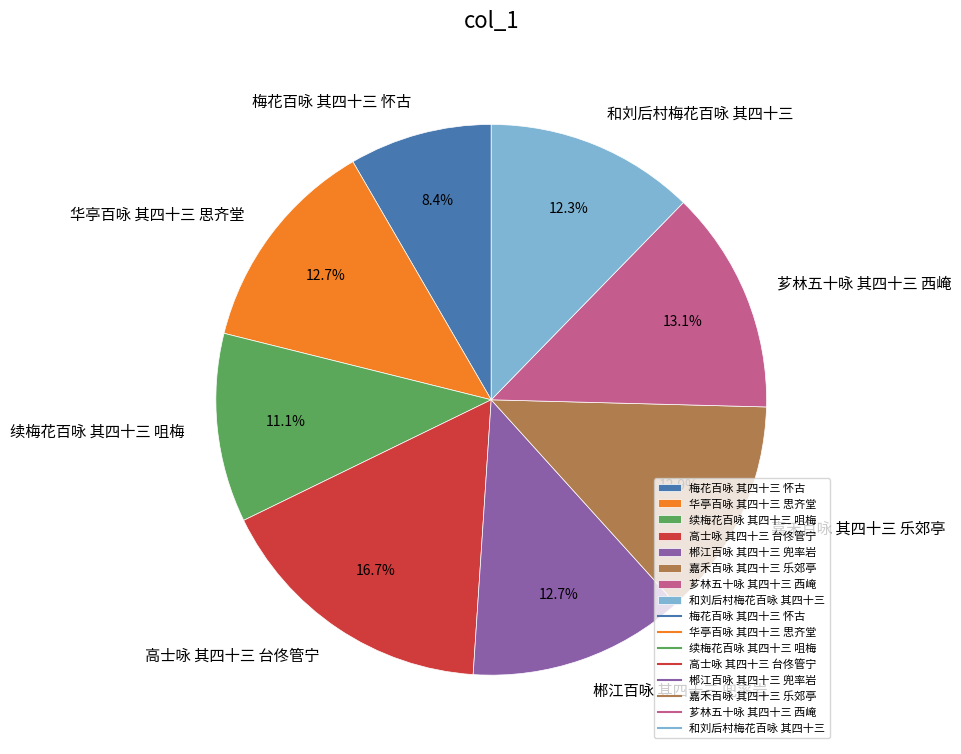

To the nearest percent, what percentage of the pie is 华亭百咏 其四十三 思齐堂?

13%